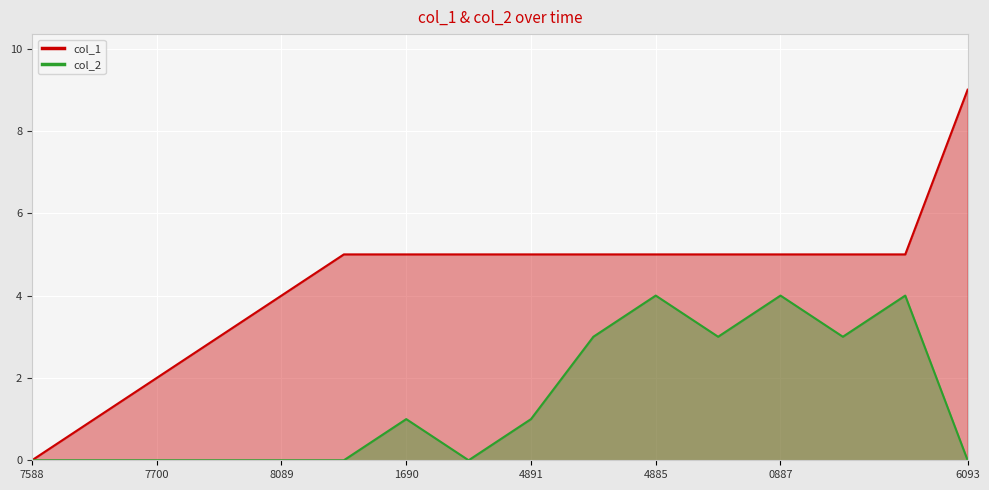

What value does the col_2 series have at 0887?

4